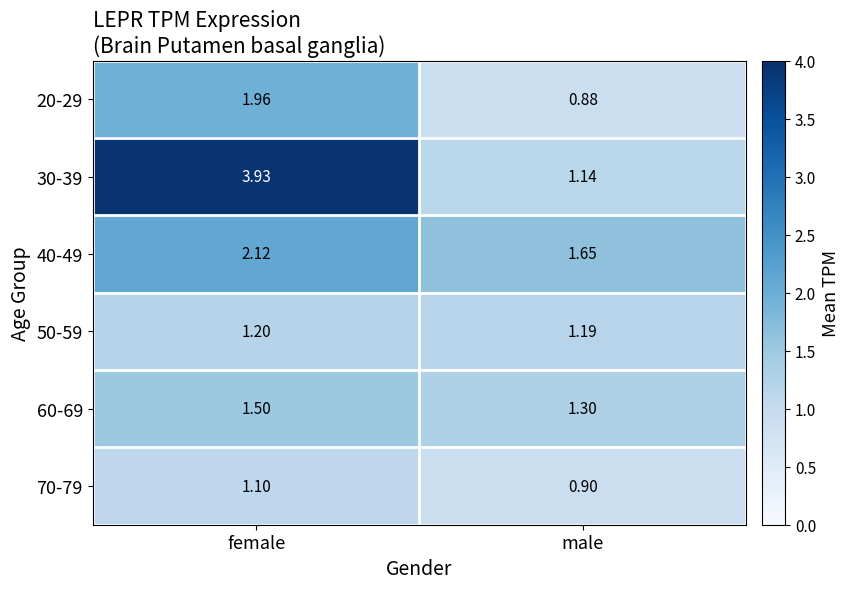

What is the difference between the highest and lowest values at female?

2.8